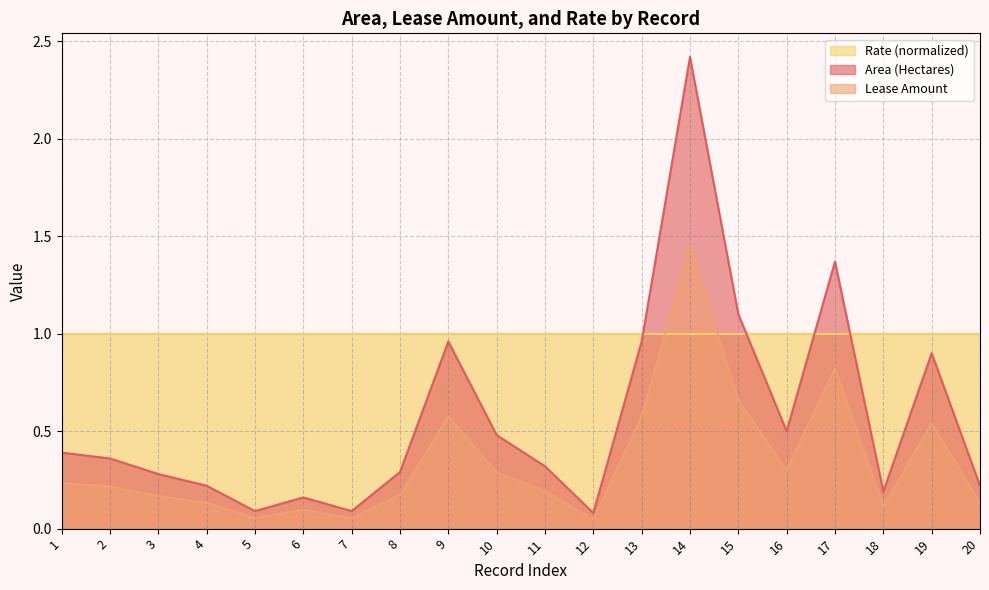

True or false: Area (Hectares) and Lease Amount cross at least once.

False